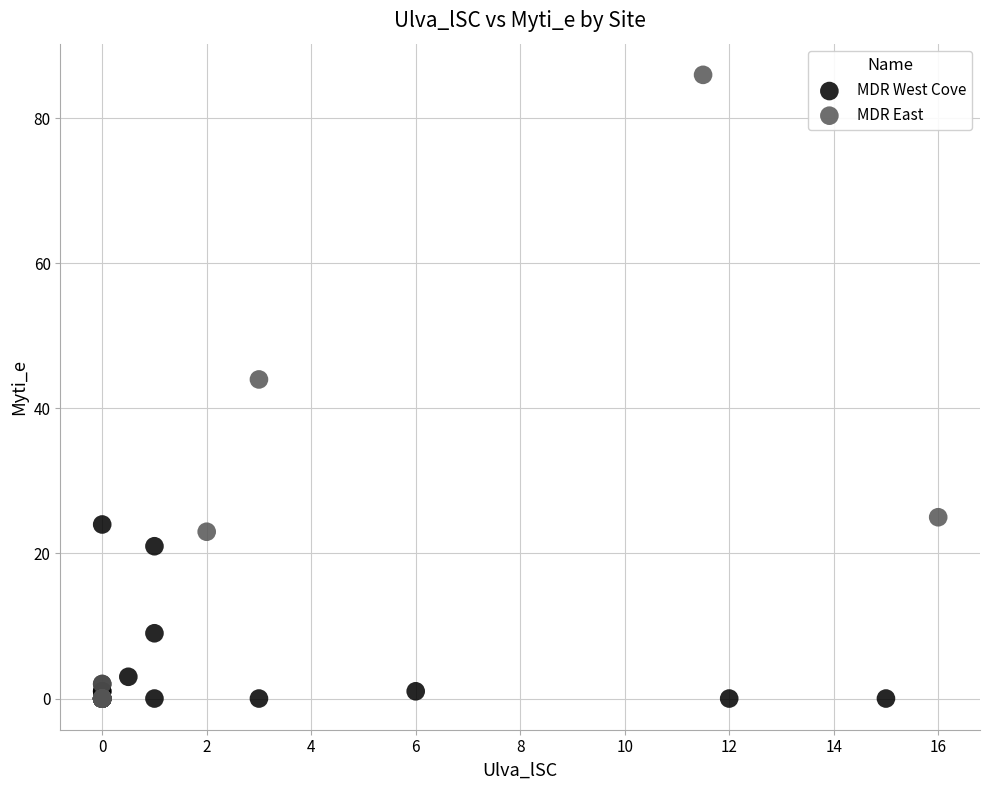

What are all the series names shown in the legend?

MDR West Cove, MDR East